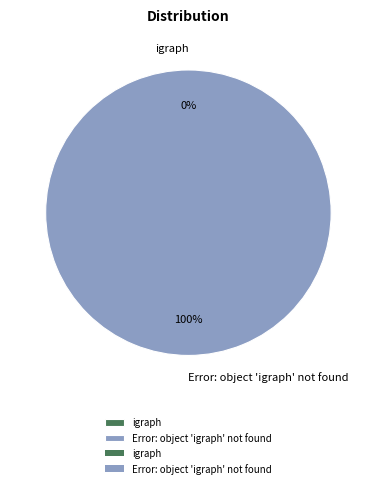

Between igraph and Error: object 'igraph' not found, which is larger?

Error: object 'igraph' not found